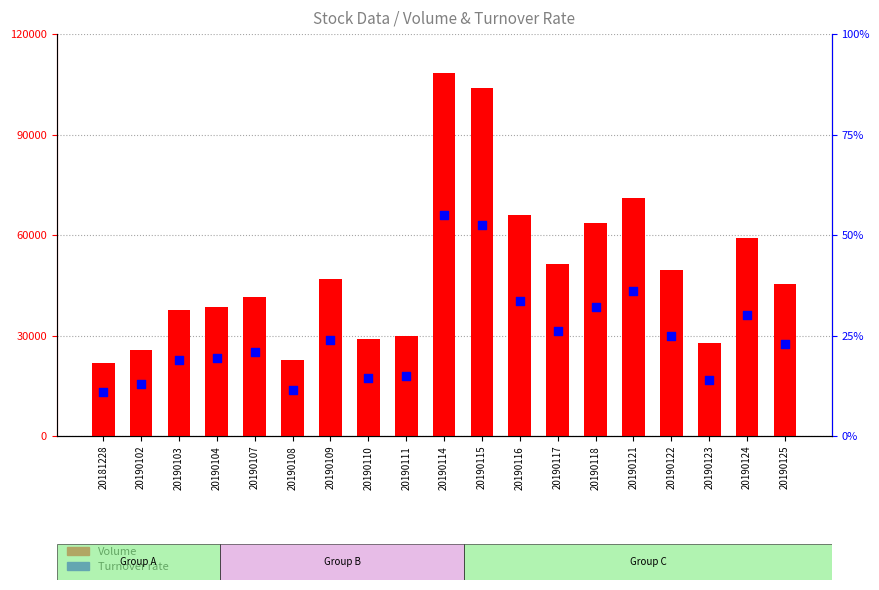

Which series contains the highest Y value?

Volume